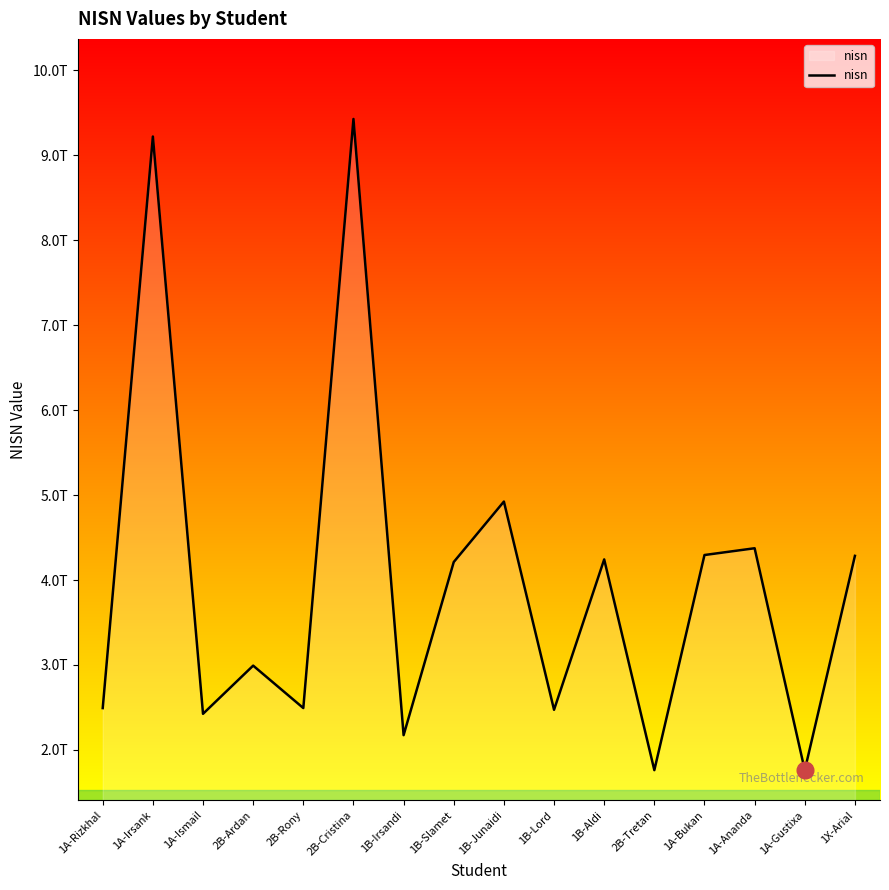

What is the difference between the values at 1B-Slamet and 1X-Arial?

72663661748